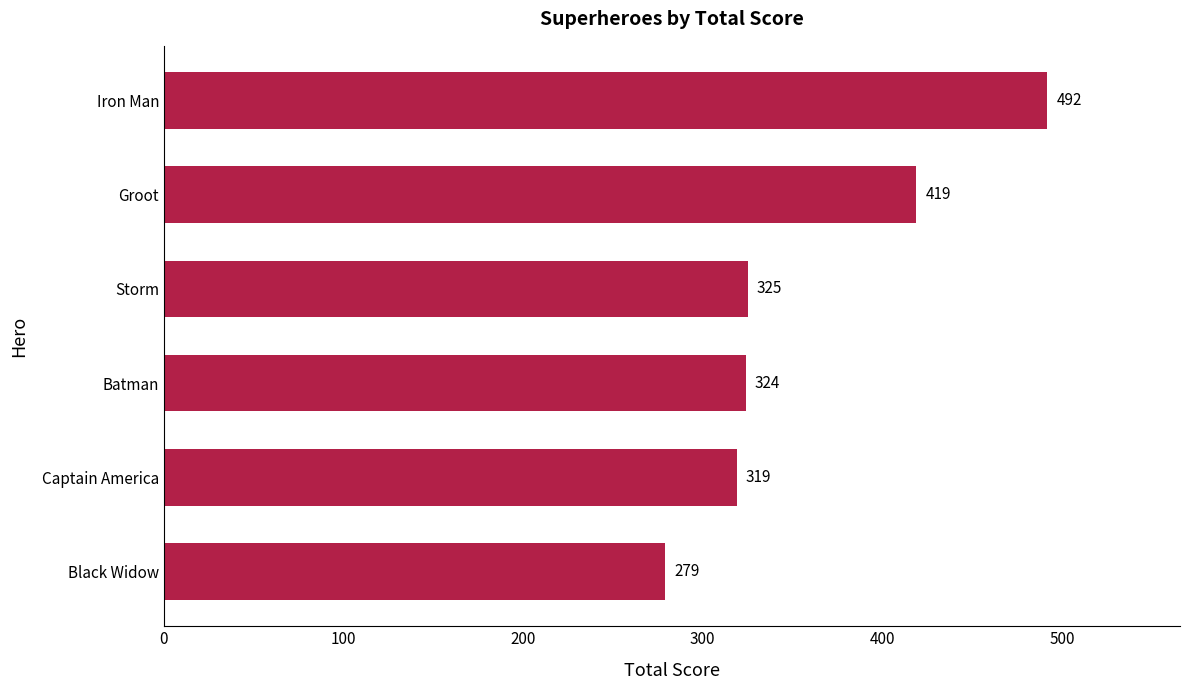

Is it true that the value at Batman is 447?

False